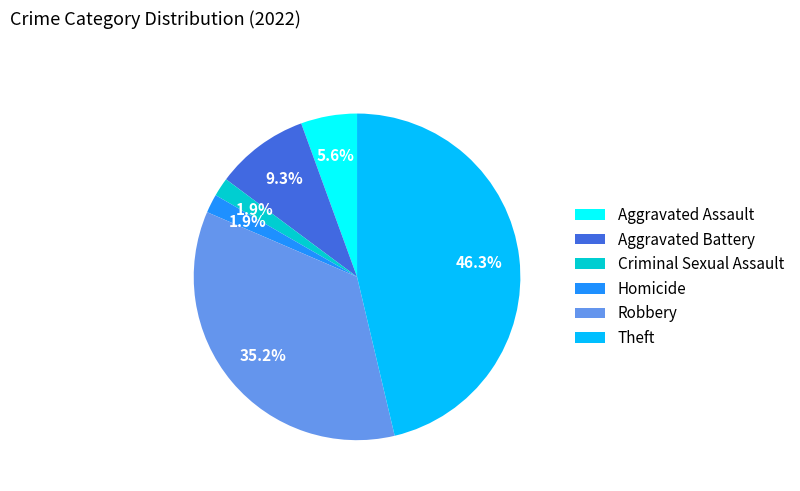

Is there any slice that represents more than half of the pie?

No